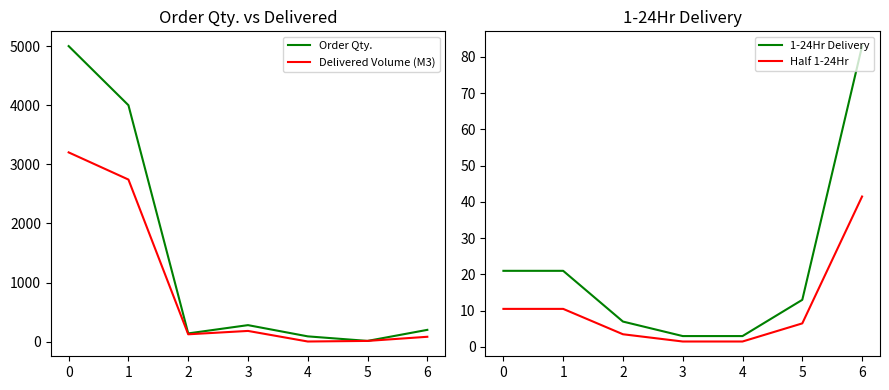

How many data points in 1-24Hr Delivery are above 13?

3